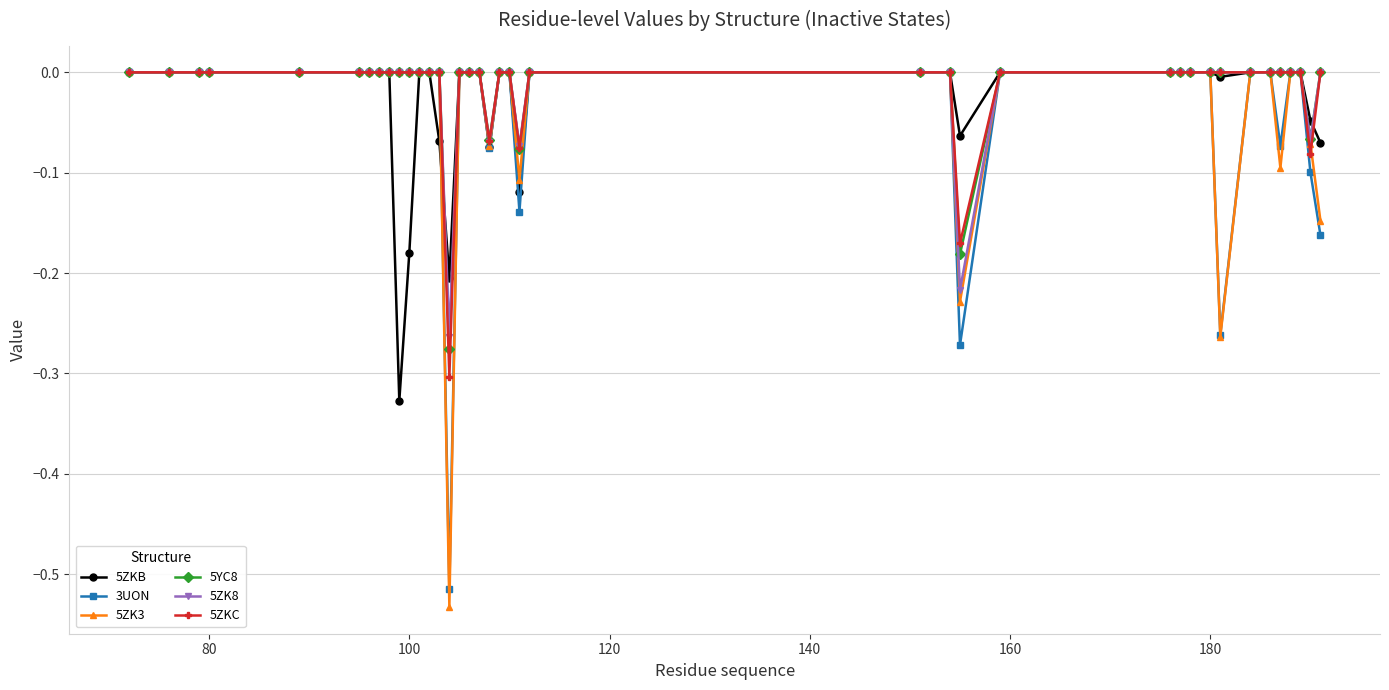

Which series has the largest range (max minus min)?

5ZK3